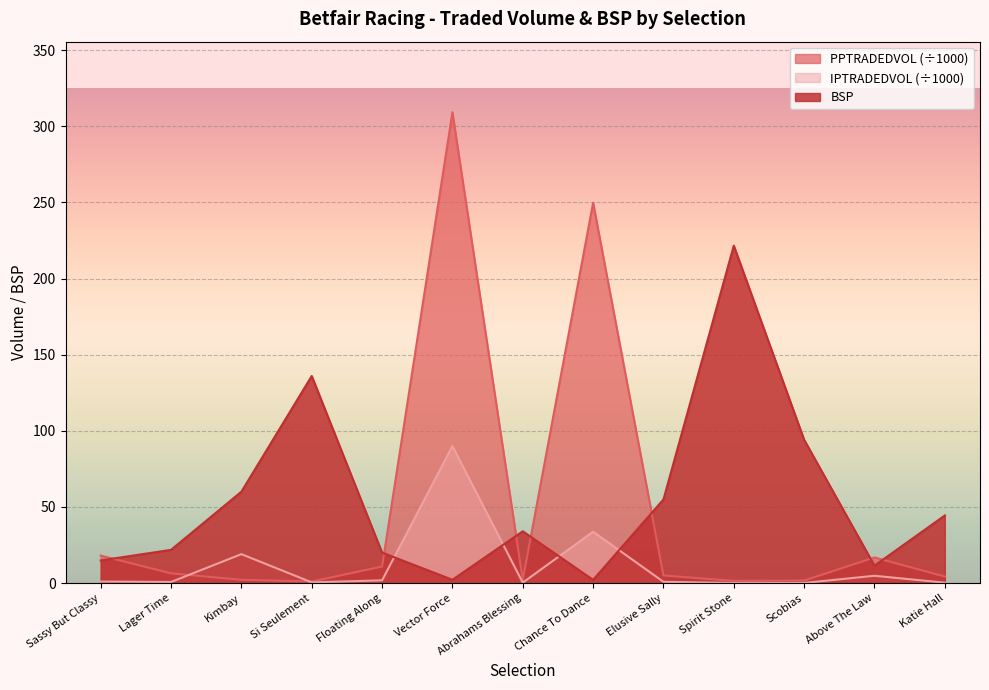

True or false: IPTRADEDVOL has a value of 4.8 at Above The Law.

True